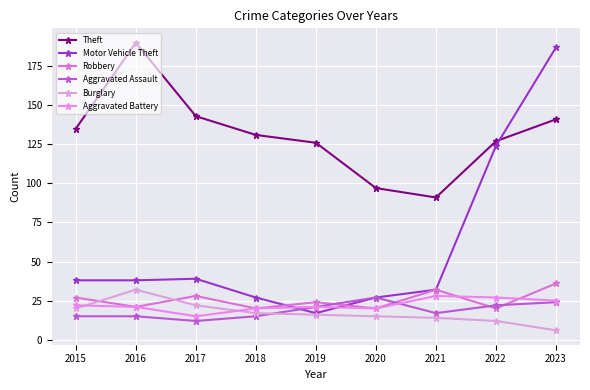

True or false: Aggravated Battery has more than 1 interior local peaks.

True